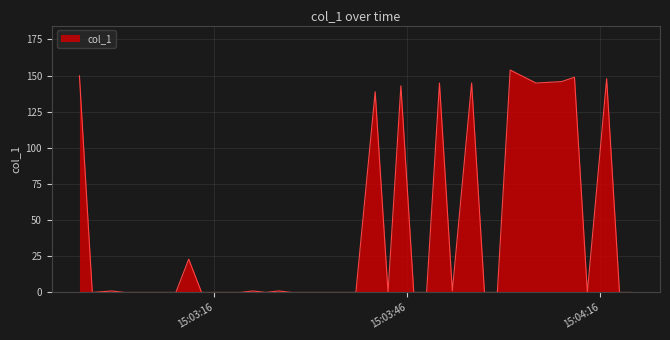

What is the difference between the maximum and minimum values?

153.8